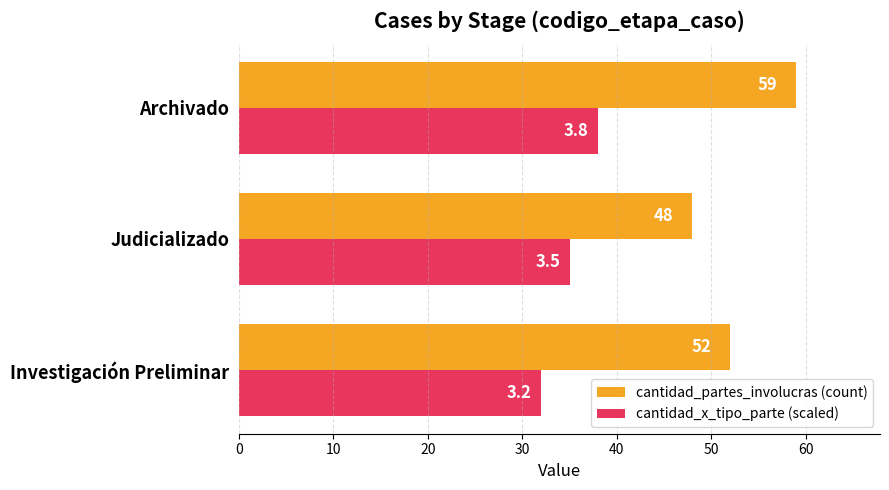

What is the smallest value displayed?

32